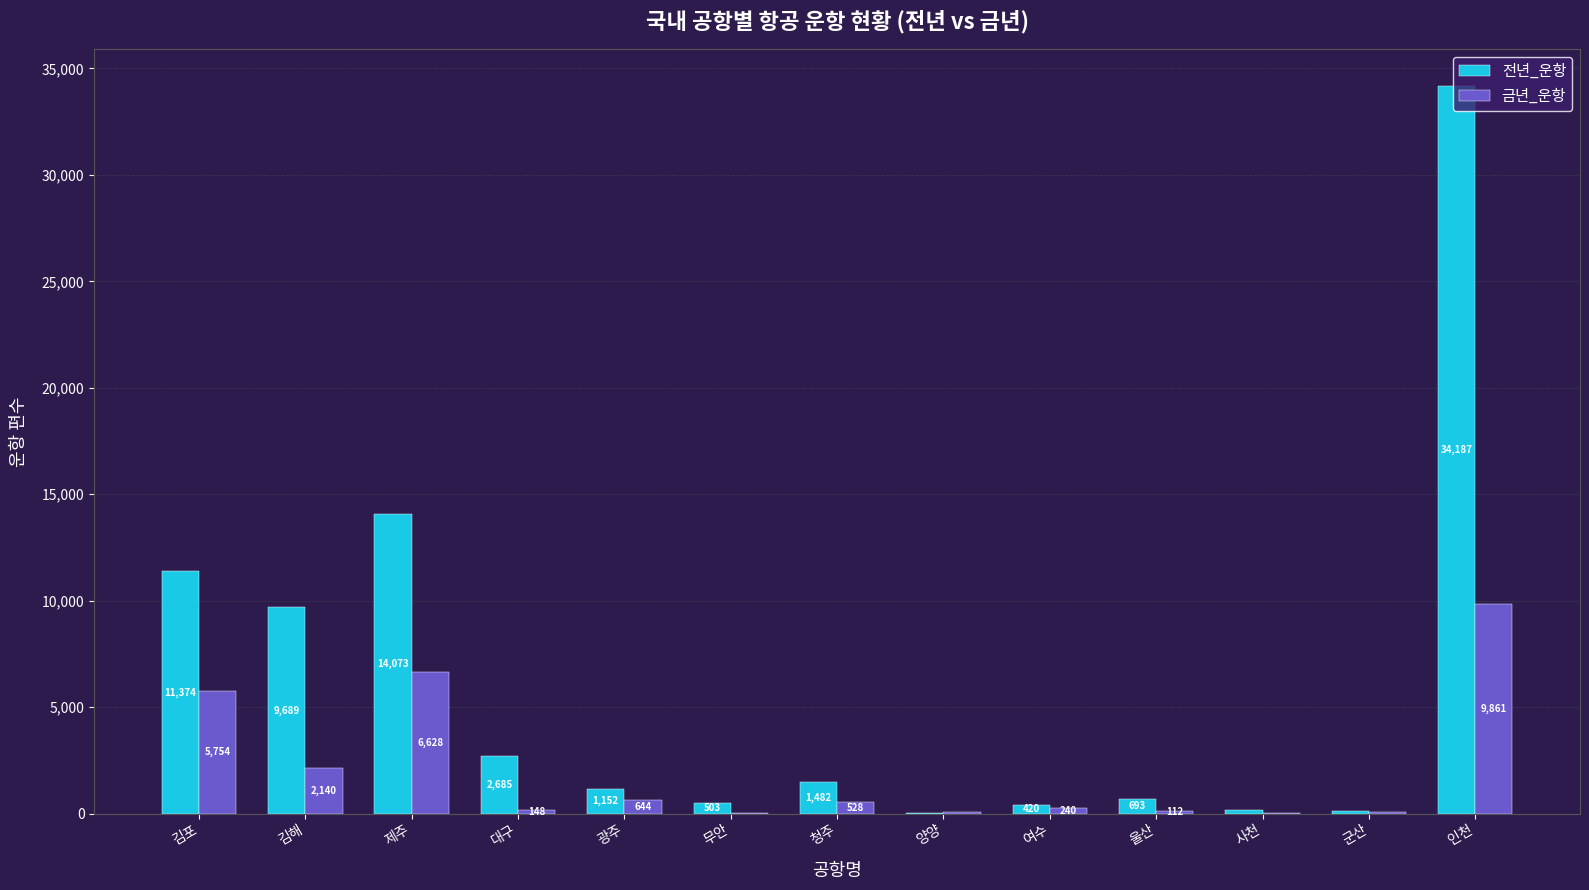

Reading right to left, transcribe all the data shown in this chart.

전년_운항: 인천=34187	군산=116	사천=168	울산=693	여수=420	양양=4	청주=1482	무안=503	광주=1152	대구=2685	제주=14073	김해=9689	김포=11374
금년_운항: 인천=9861	군산=92	사천=4	울산=112	여수=240	양양=66	청주=528	무안=14	광주=644	대구=148	제주=6628	김해=2140	김포=5754